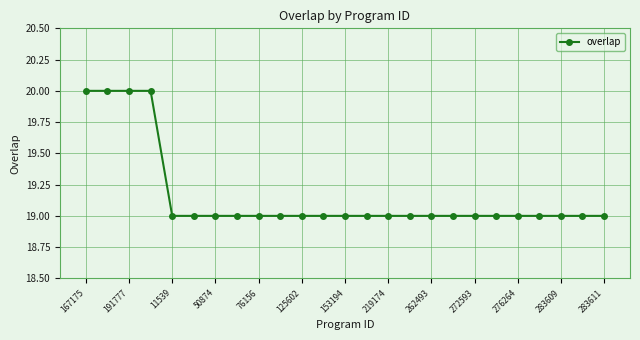

What is the sum of all values?

479